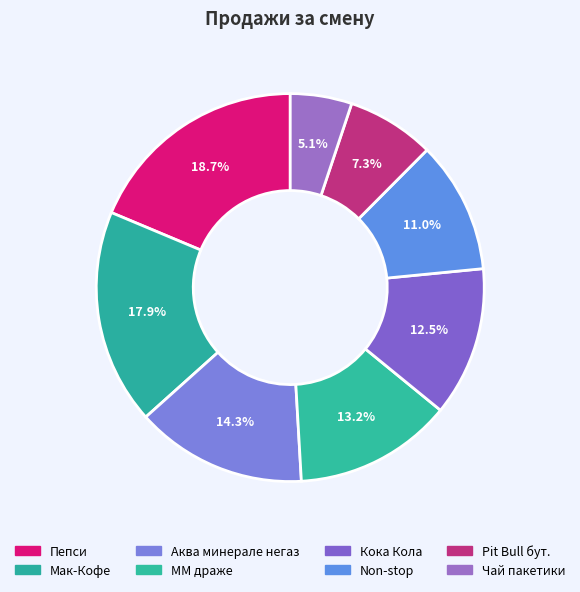

Is the sum of Pit Bull бут. and Мак-Кофе greater than half?

No